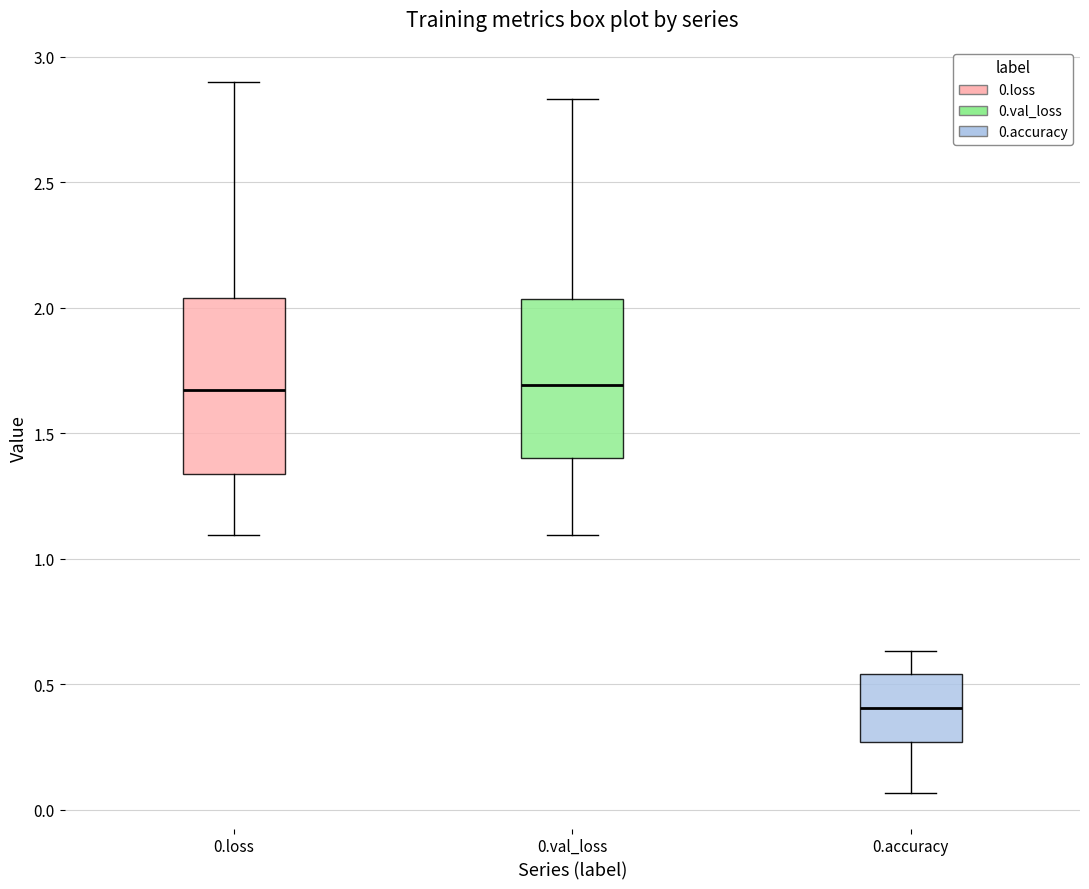

Where is the upper edge of the box for 0.accuracy on the y-axis? The values are not printed on the chart, so give them approximately, as read against the axis.

0.55